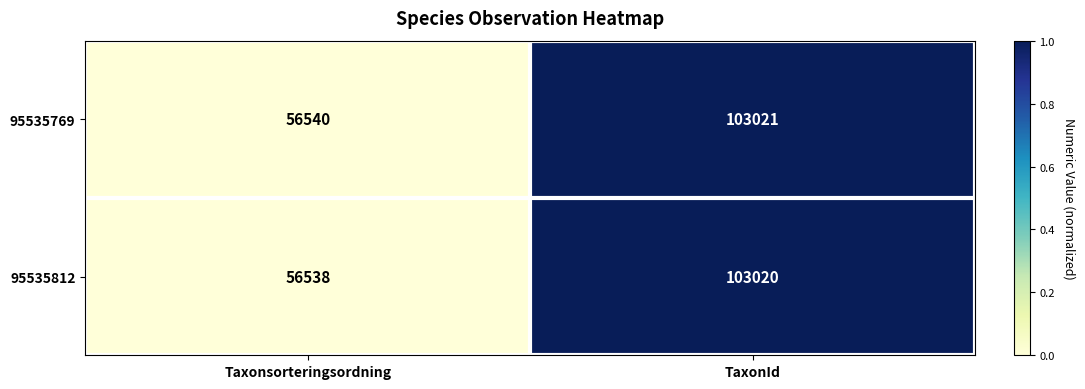

At which category does the chart reach its peak across all series?

TaxonId